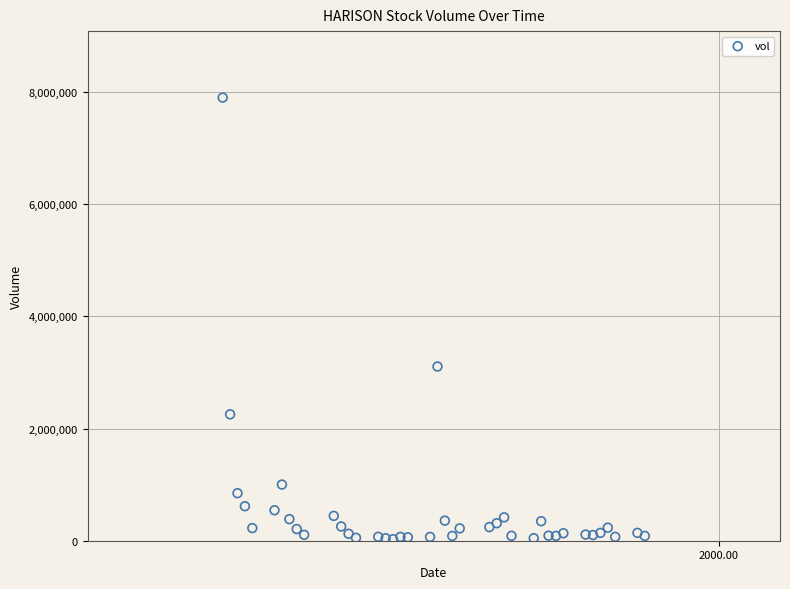

What is the range of Y values (max minus min)?

7872000